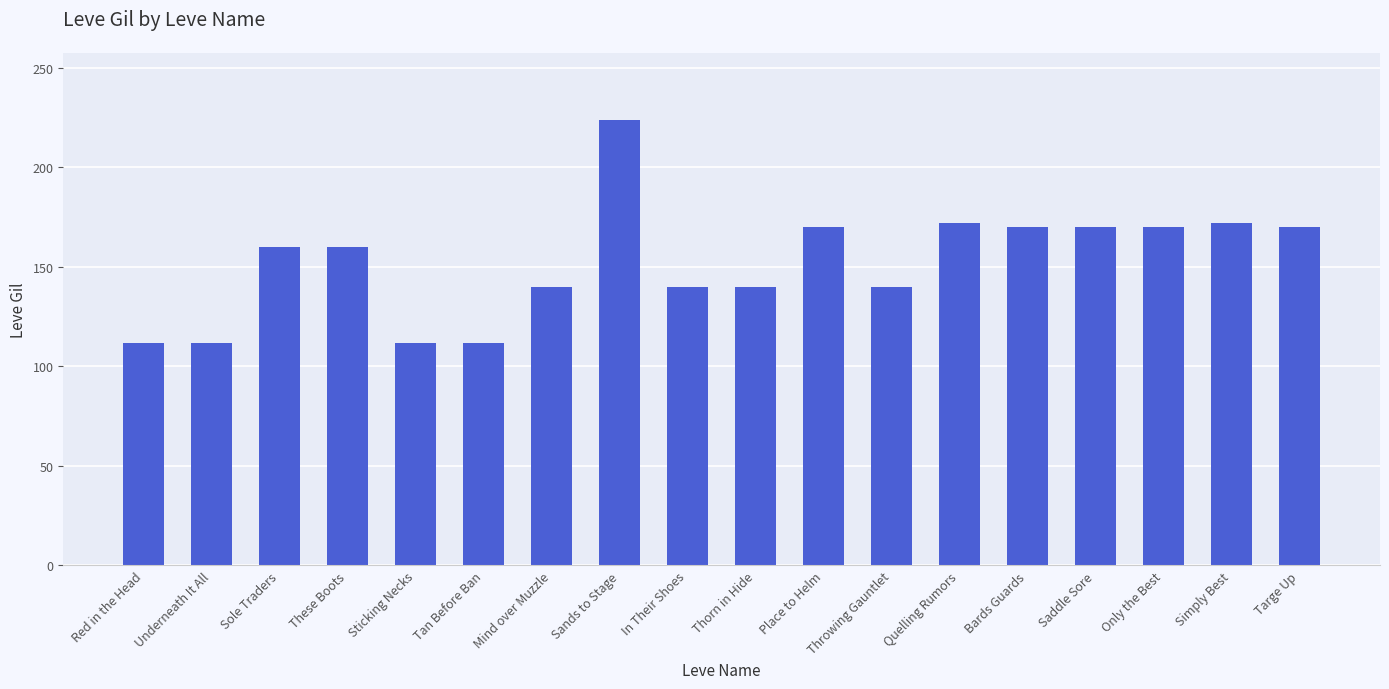

The value at Bards Guards is 170. True or false?

True